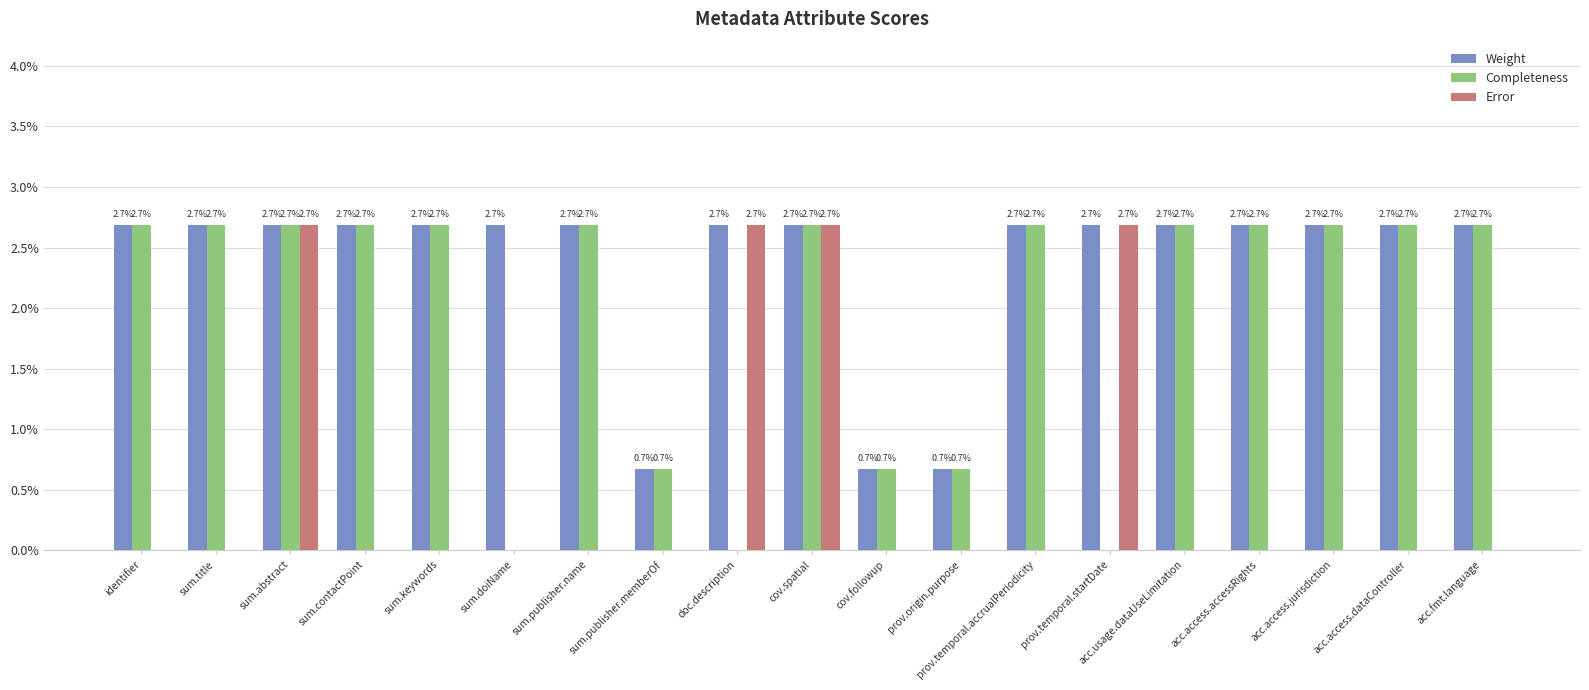

The value of Error at identifier is 0.0. True or false?

False